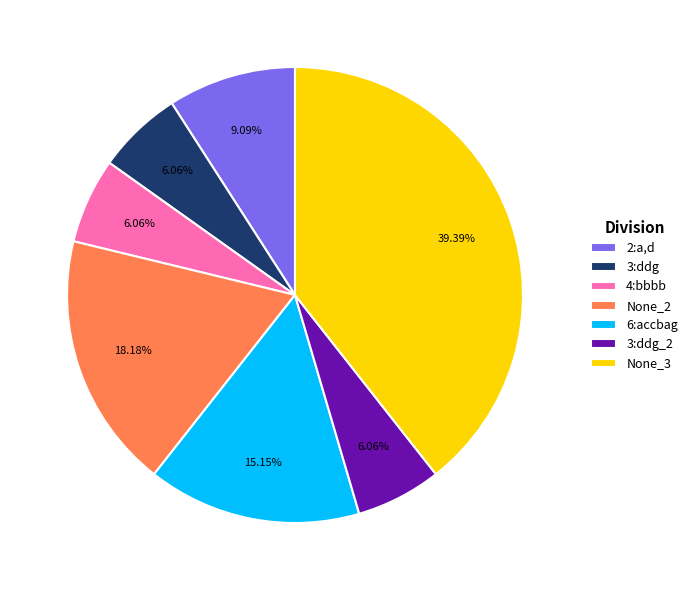

Is 6:accbag the majority of the pie?

No